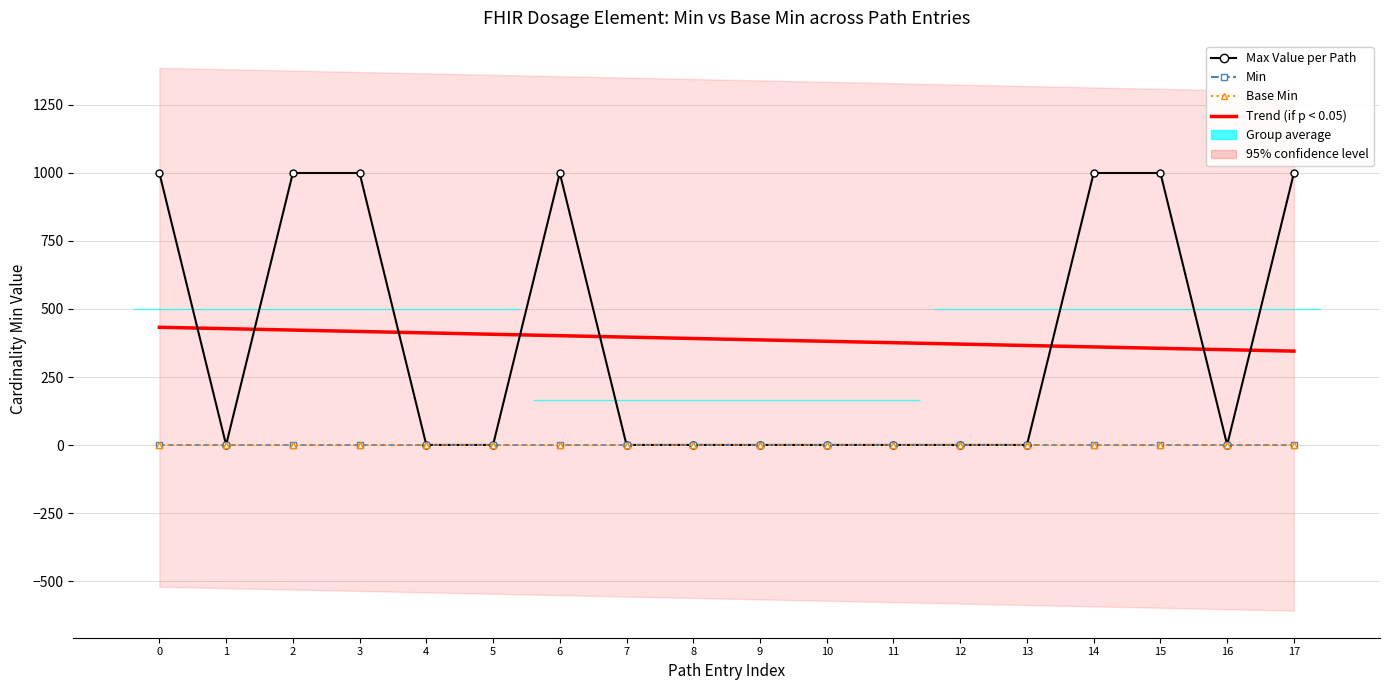

Which series changed the most between 4 and 8?

Trend (if p < 0.05)